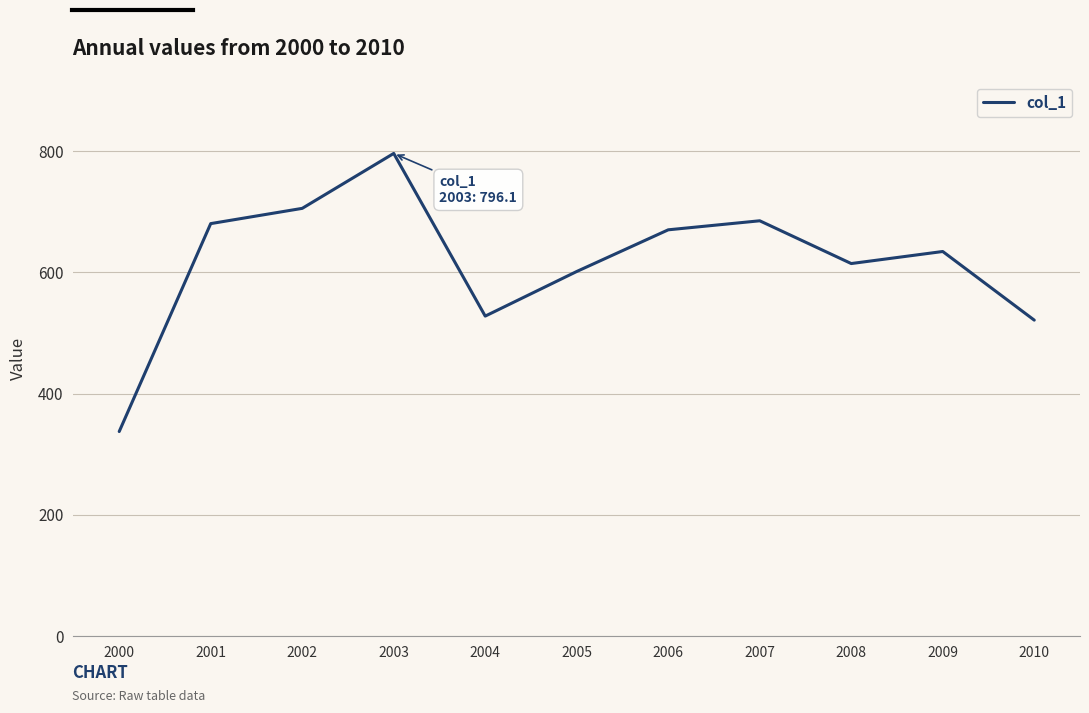

The chart shows a value of 796.1 at 2003. True or false?

True